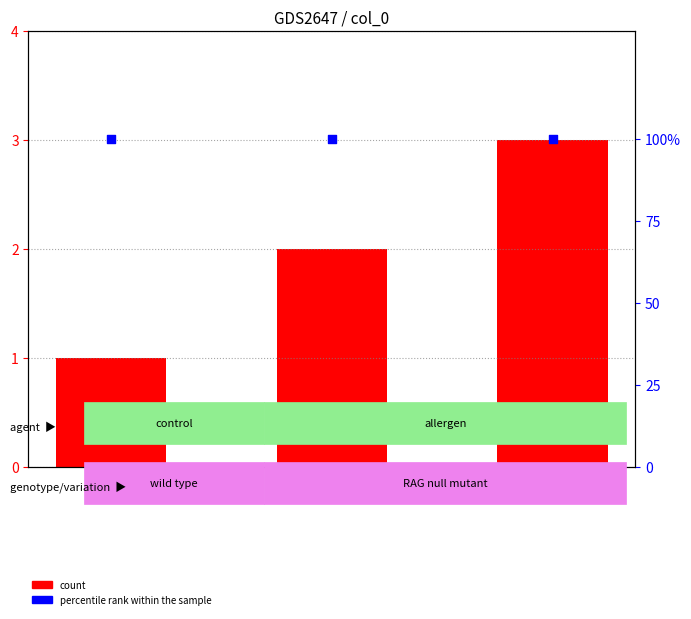

Is the value of percentile rank within the sample at 苏州 greater than the value of count at 上海?

Yes